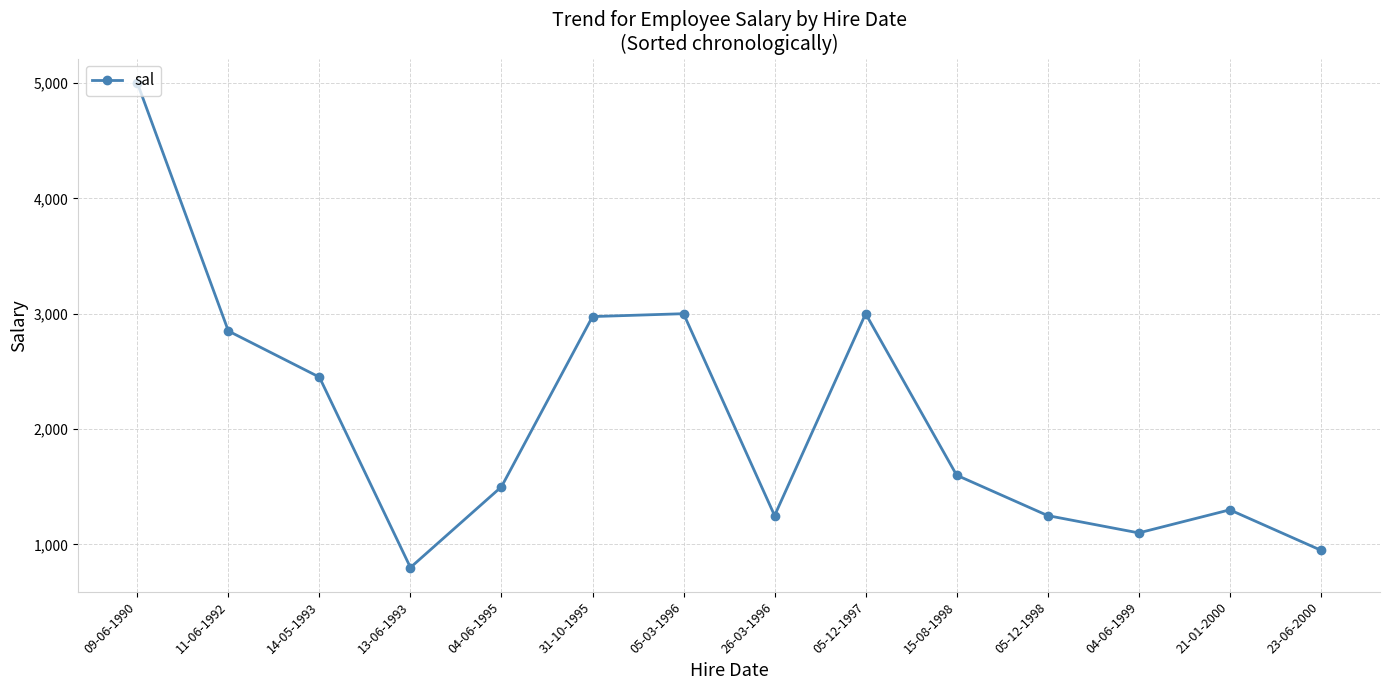

Which category has the highest value across all series?

09-06-1990